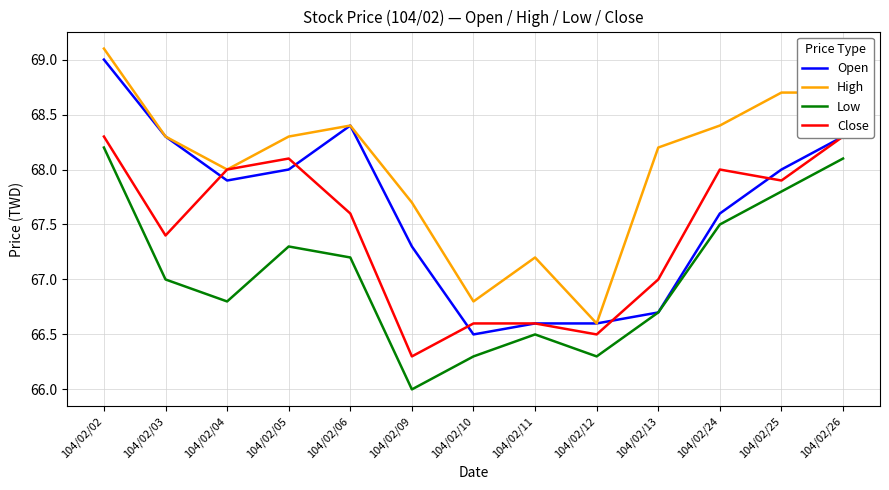

True or false: High and Low intersect in this chart.

False